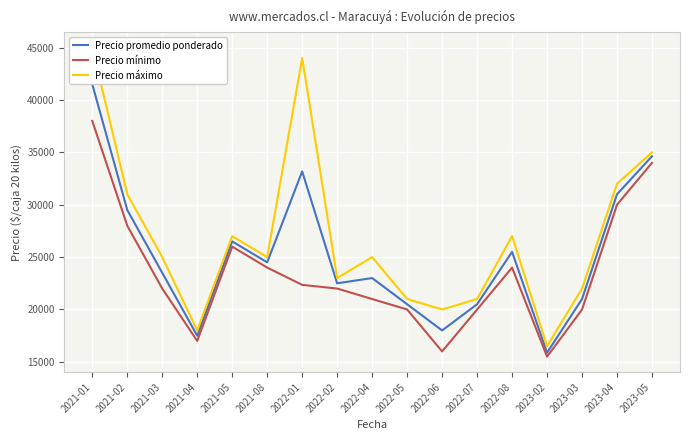

How many values in the Precio mínimo series are below 22000?

7